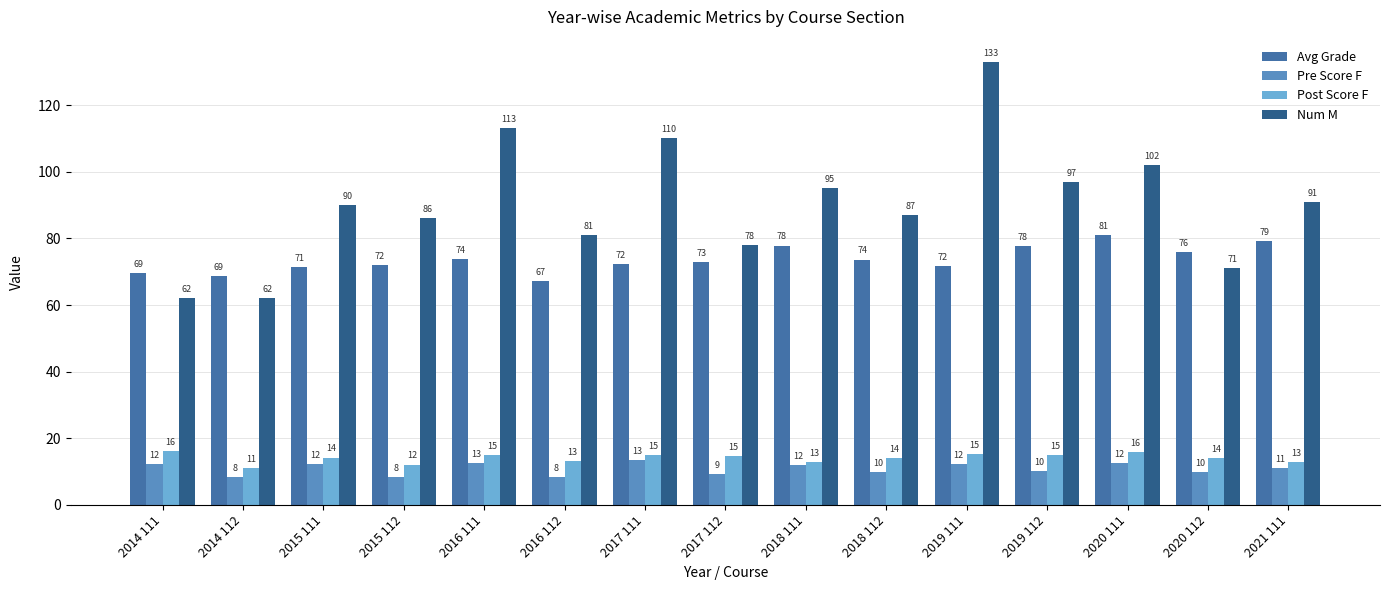

Which category has the lowest value in the Avg Grade series?

2016 112